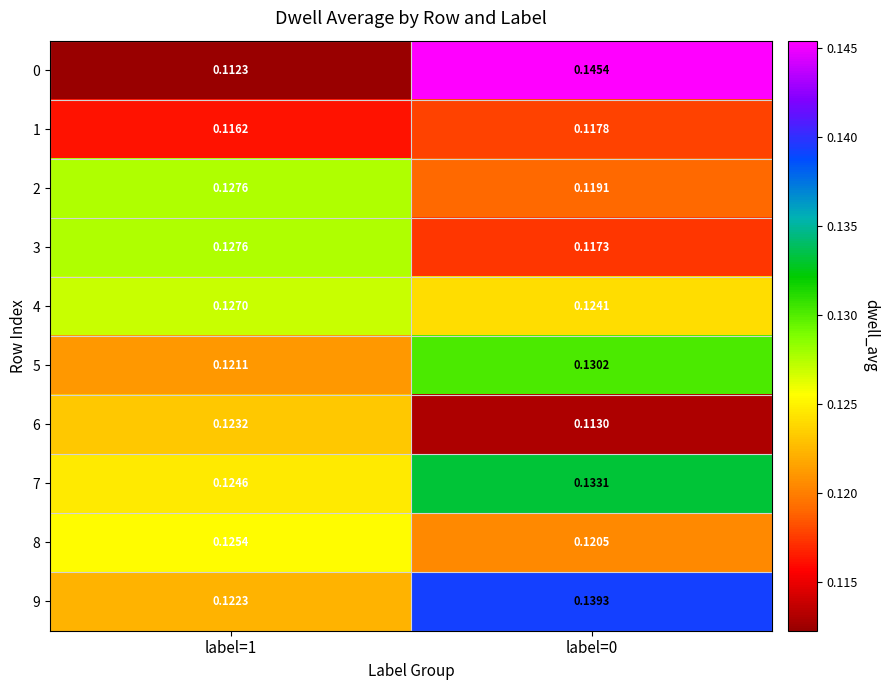

At how many categories does at least one series exceed 0?

2